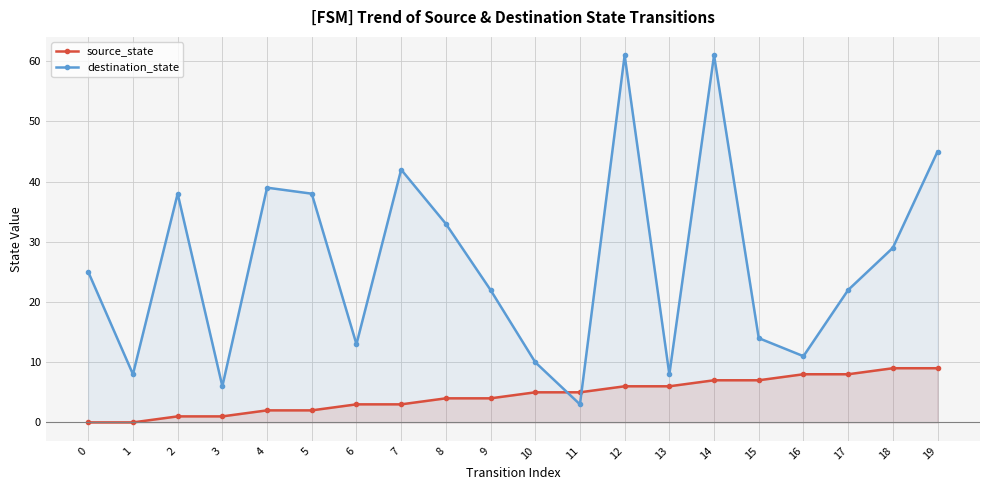

In destination_state, how many points are lower than both neighbors (excluding endpoints)?

6